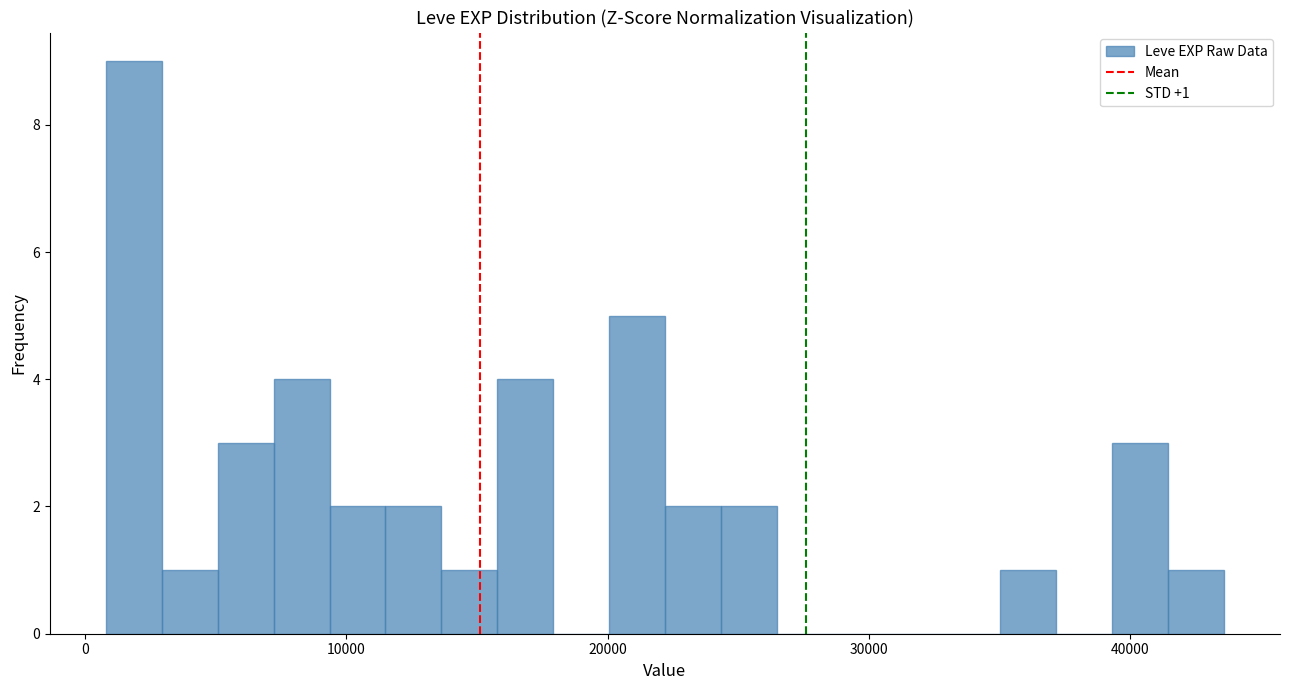

Around what value on the x-axis is the tallest bar? Give the approximate position of its centre, as read against the axis.

2000